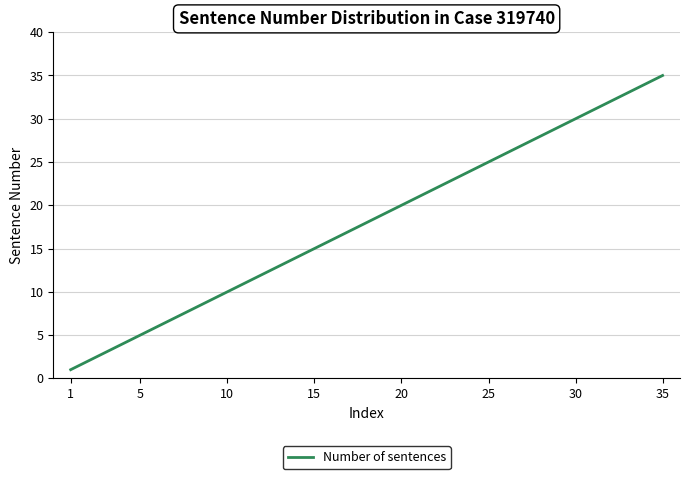

True or false: the data has more than 0 interior local peaks.

False